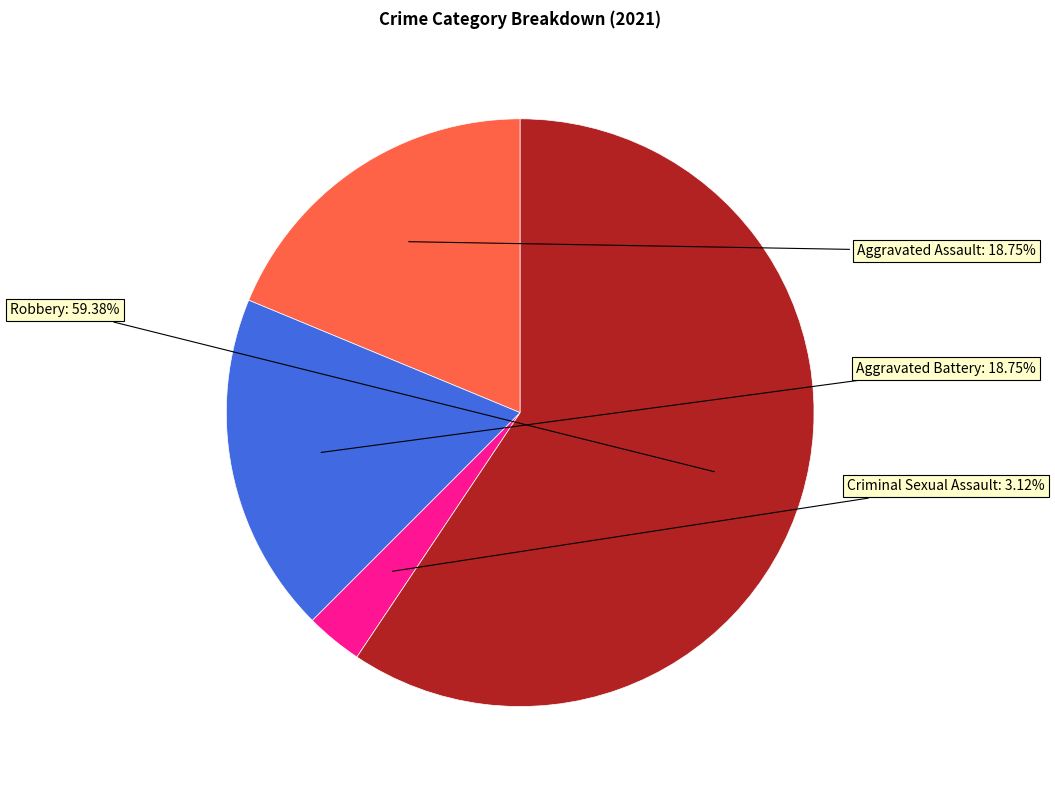

Is it true that Criminal Sexual Assault is 13% of the pie?

False